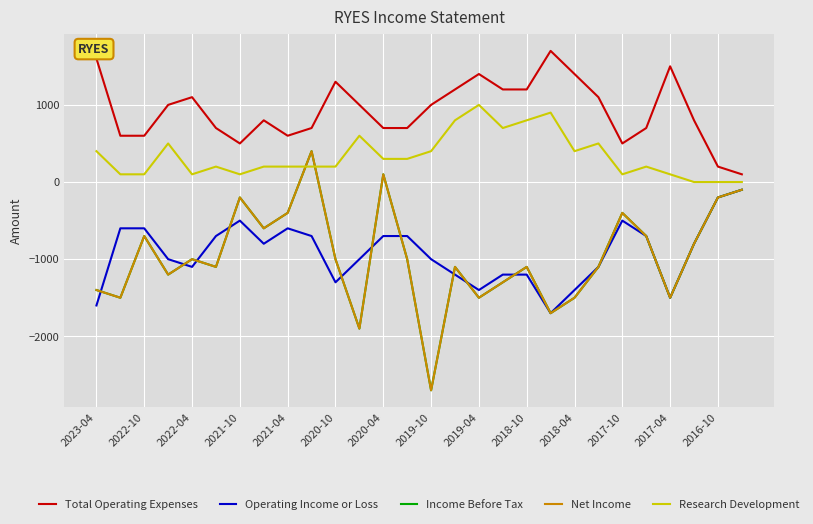

What is the difference between the second highest and second lowest values in the Total Operating Expenses series?

1400